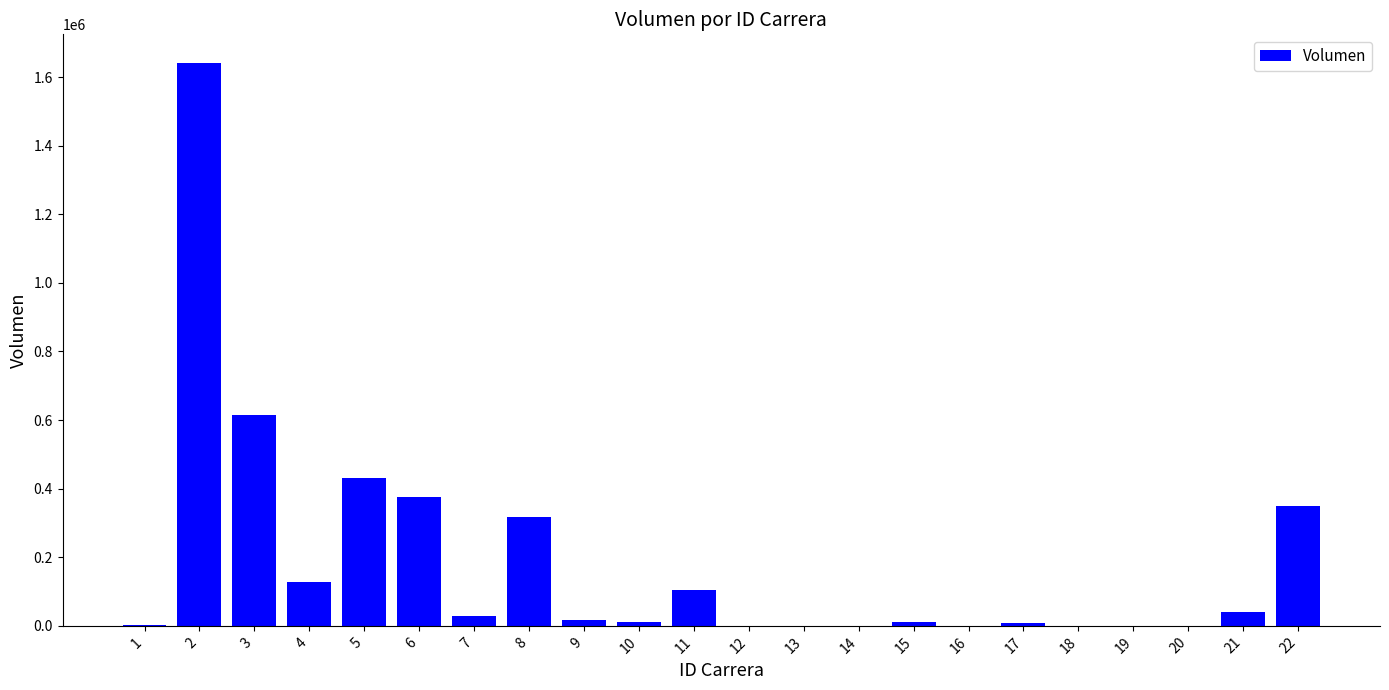

What is the greatest value displayed?

1642570